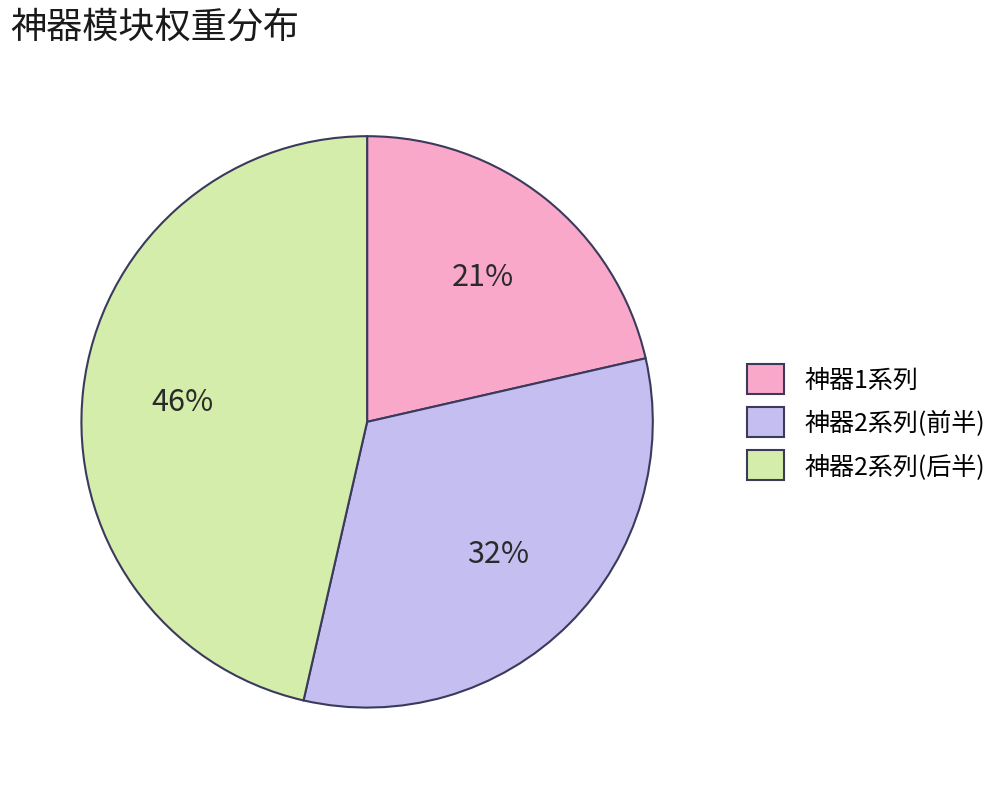

To the nearest percent, what is the difference between the 神器1系列 and 神器2系列(后半) slice percentages?

25%